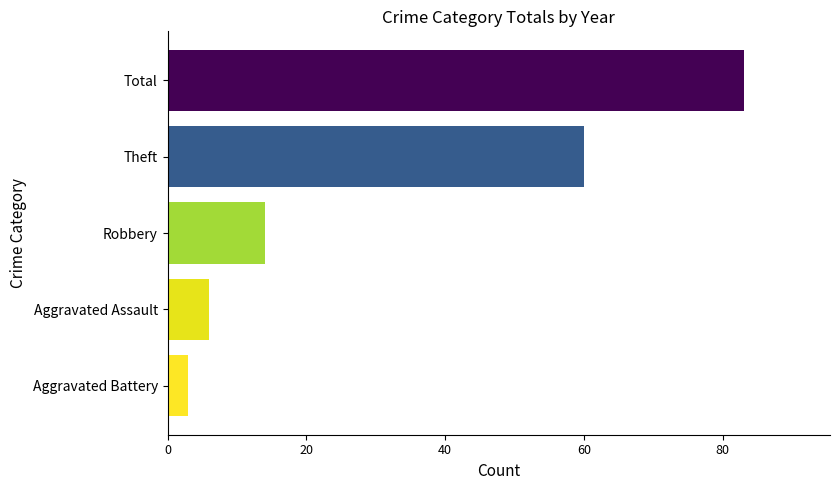

Is it true that the value at Aggravated Battery is 3?

True